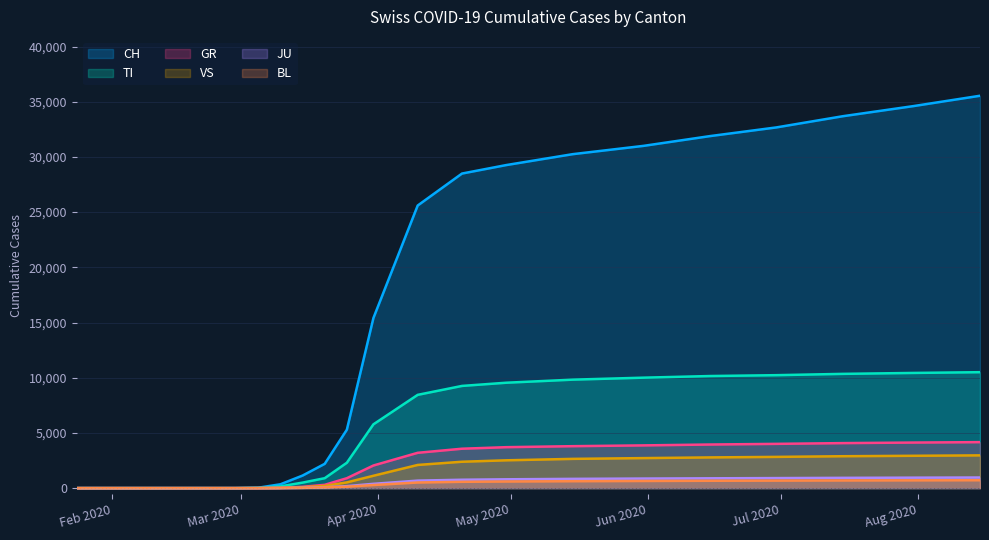

At which label does TI reach its peak?

2020-08-15